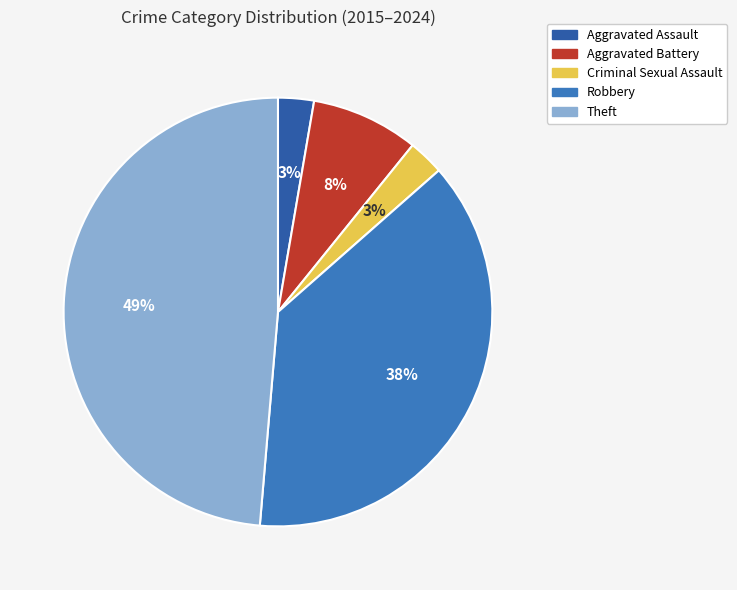

How many segments does this pie chart have?

5